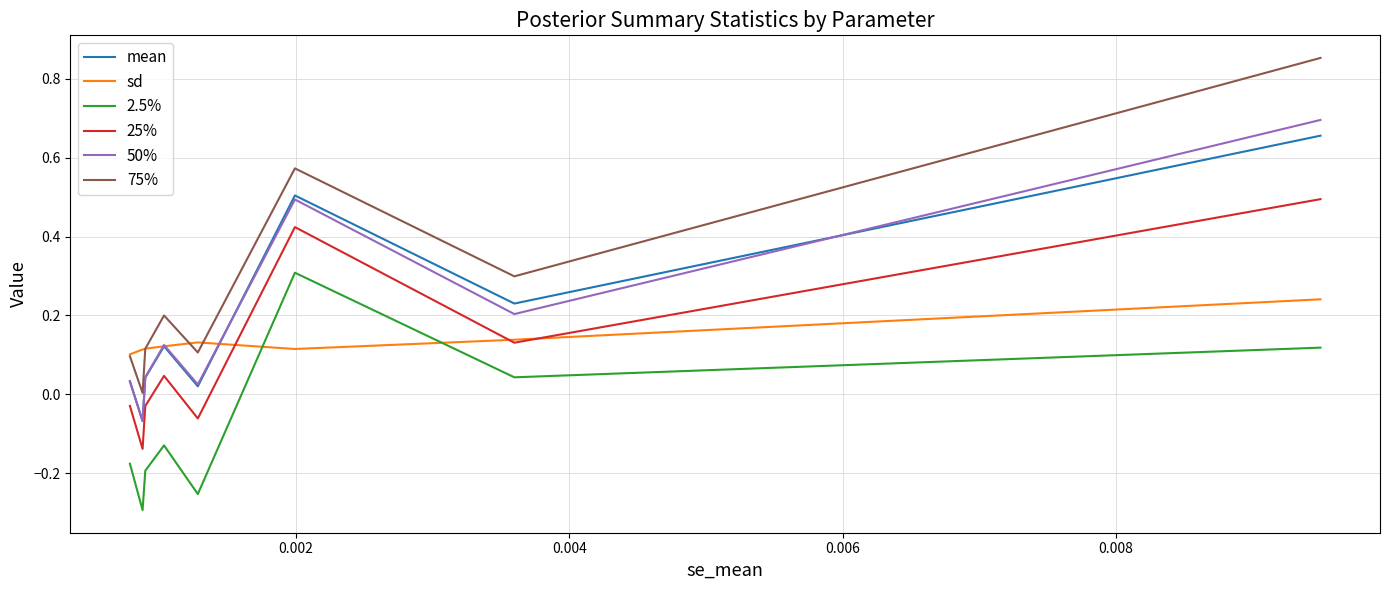

At how many categories does at least one series exceed 0?

8